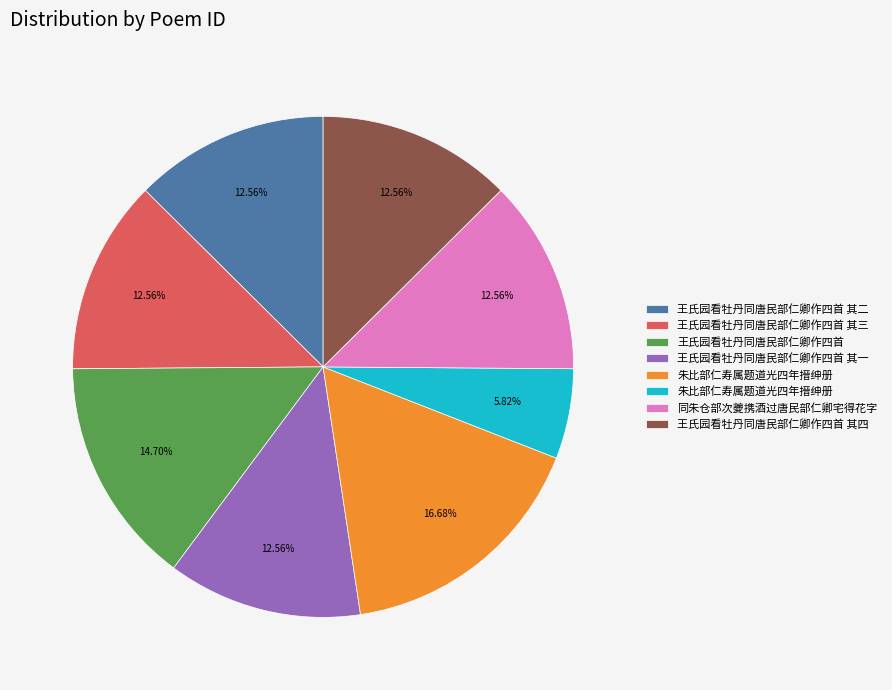

Does any single category account for the majority?

No